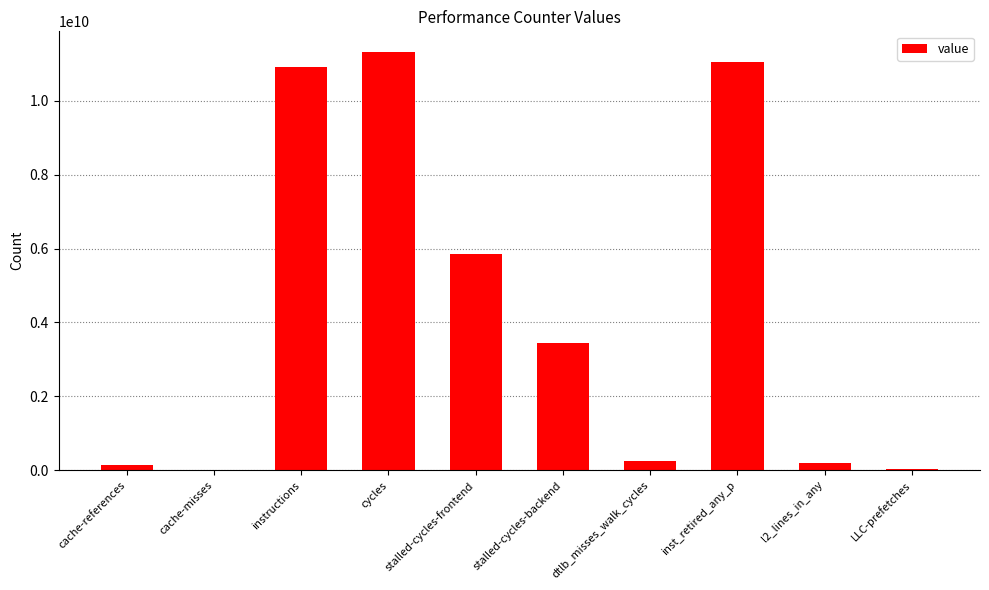

The chart shows a value of 4059251529 at cycles. True or false?

False